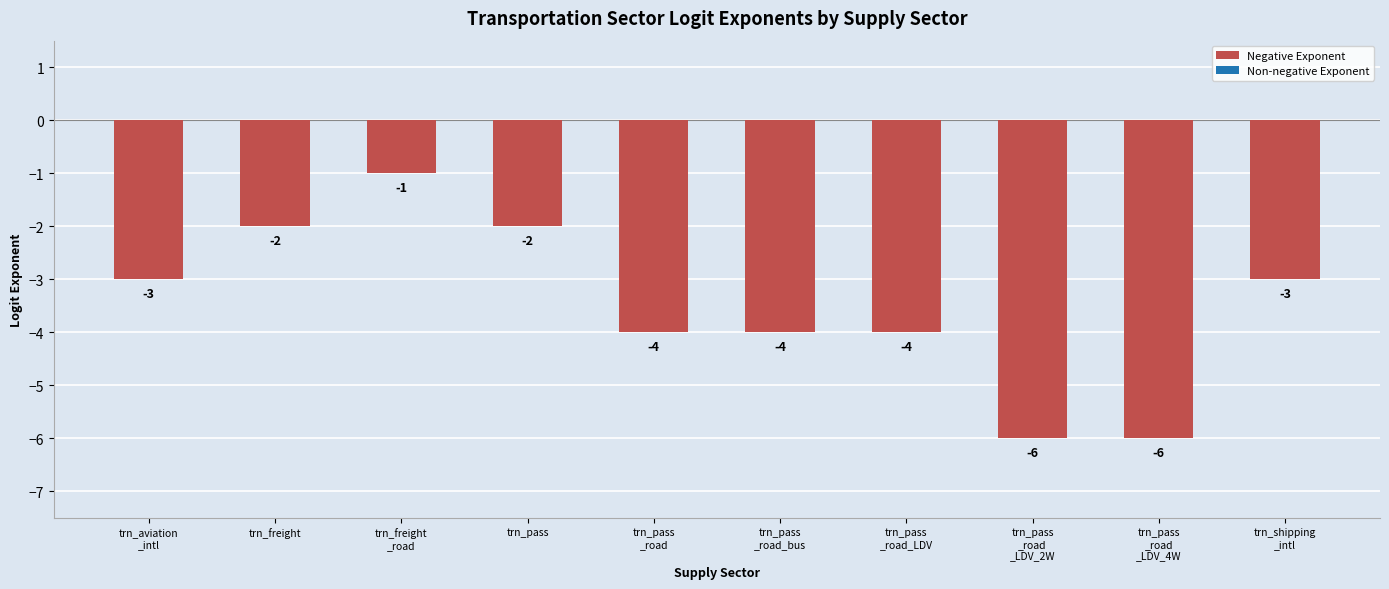

At which category does the chart reach its peak across all series?

trn_freight
_road